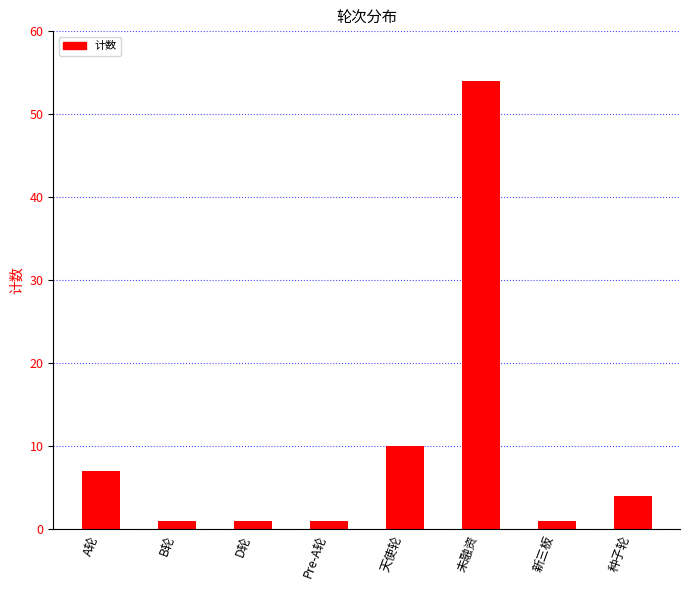

What is the change in value from 未融资 to 新三板?

-53